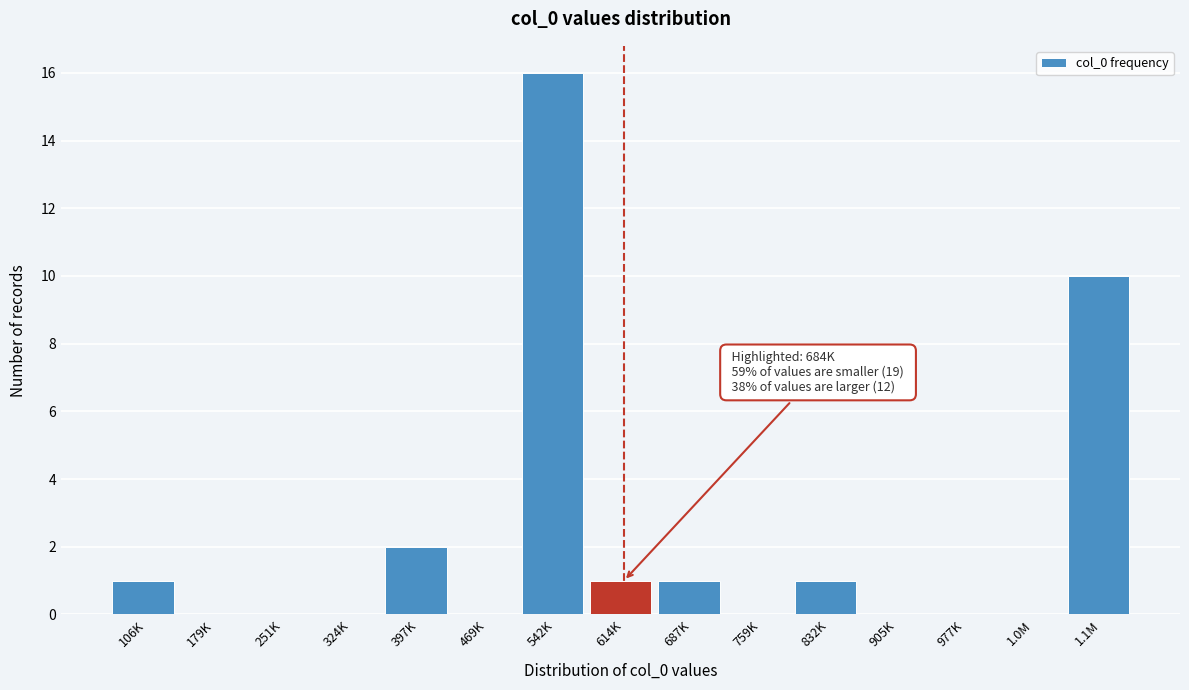

Reading right to left, what are all the values shown in this chart?

1.1M=10	1.0M=0	977K=0	905K=0	832K=1	759K=0	687K=1	614K=1	542K=16	469K=0	397K=2	324K=0	251K=0	179K=0	106K=1